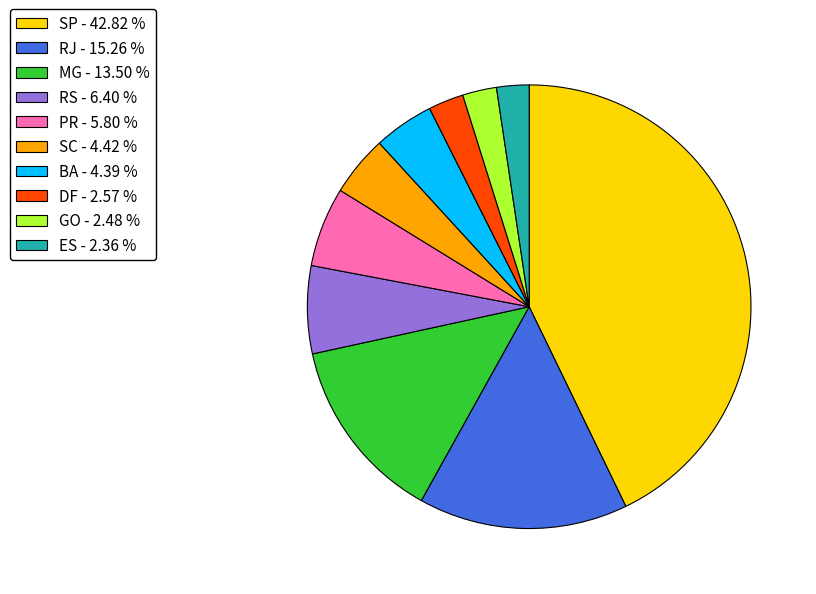

What is the ratio of the value at MG - 13.50 % to the value at DF - 2.57 %?

5.3